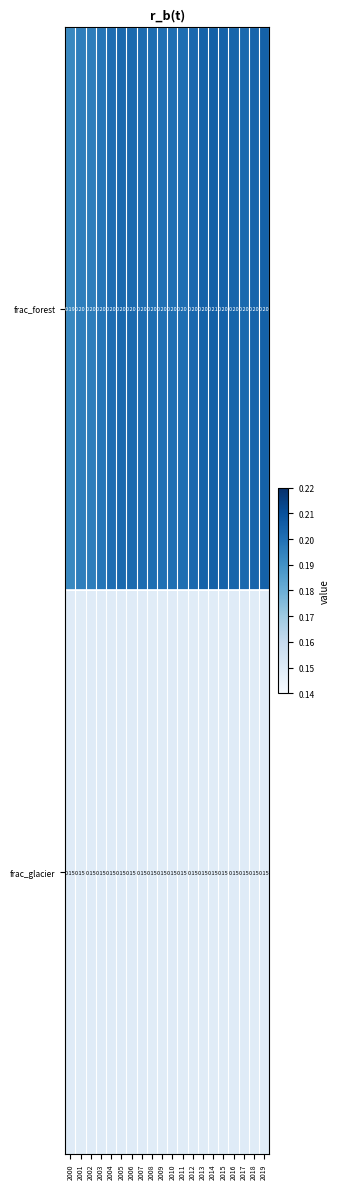

Which series has the largest range (max minus min)?

frac_forest